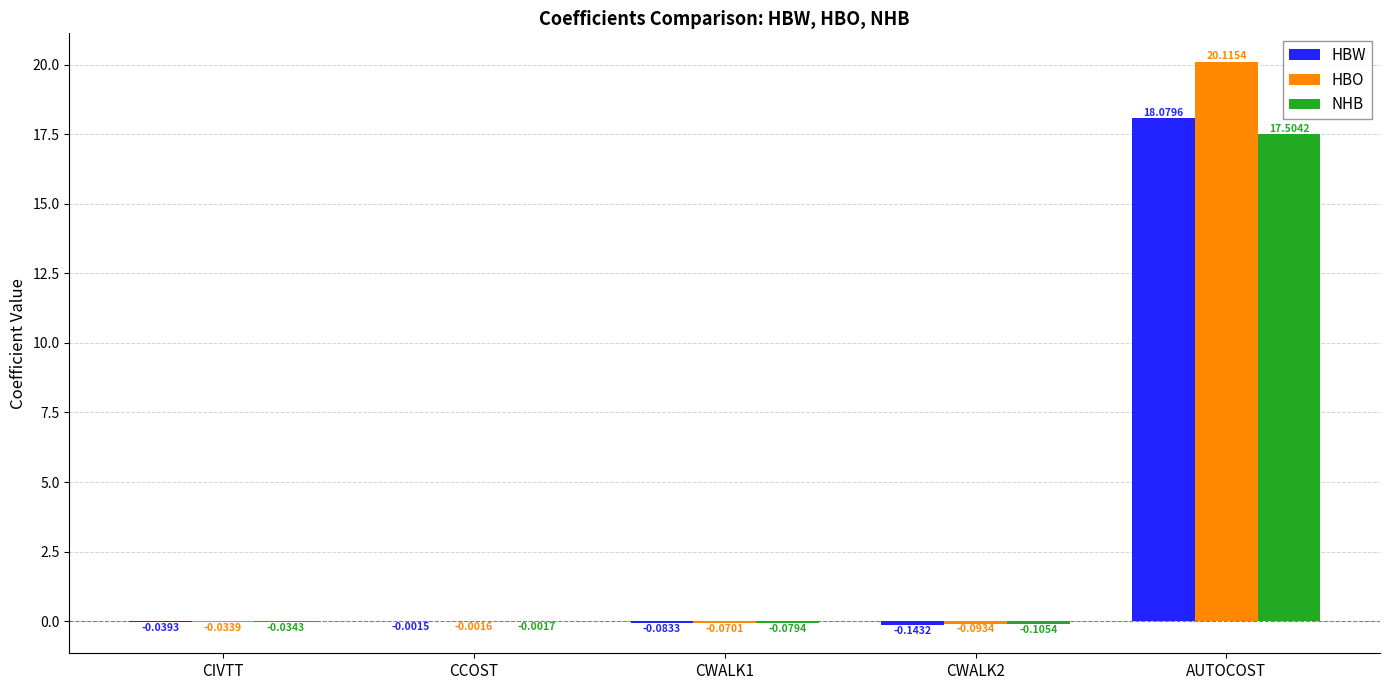

Which series has the largest range (max minus min)?

HBO